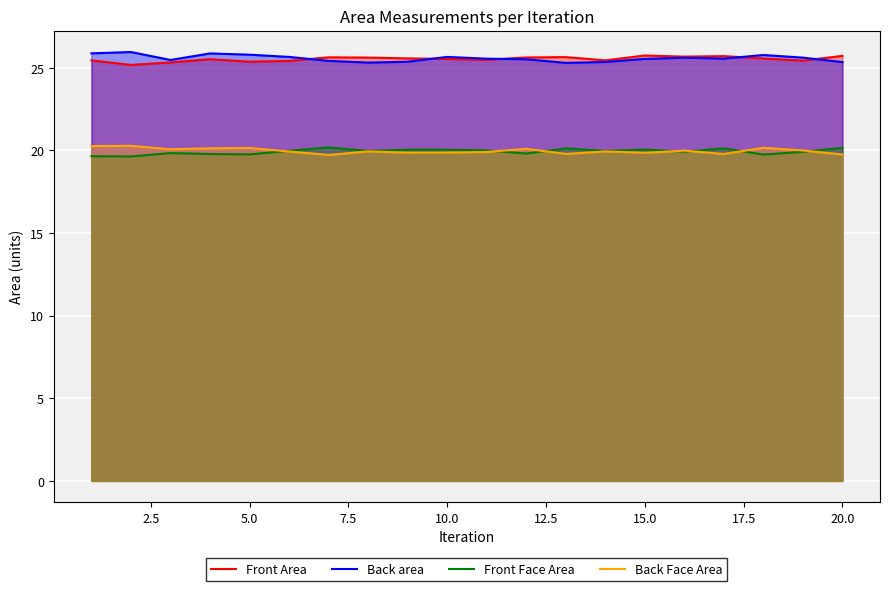

What is the minimum value shown in the chart?

19.6